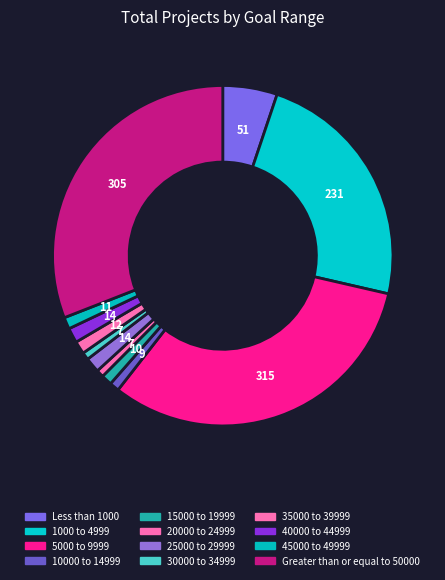

To the nearest percent, what percentage of the pie is 20000 to 24999?

1%